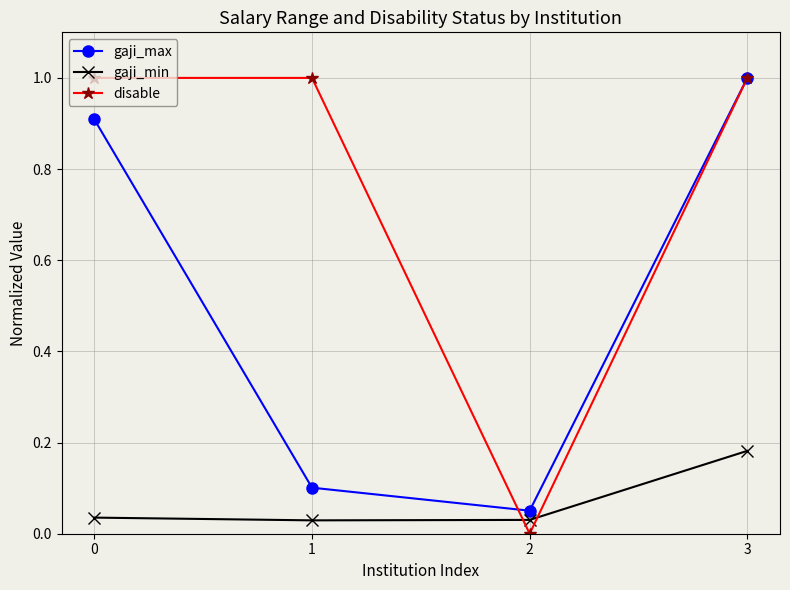

Count the disable values in the range 1 to 2.

3